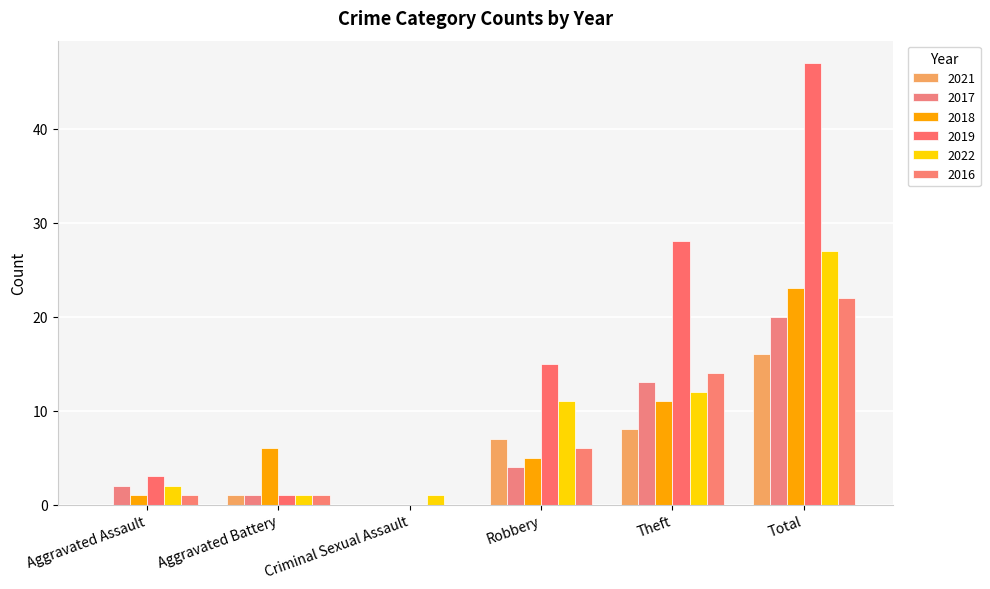

At which category is the sum across all series the highest?

Total